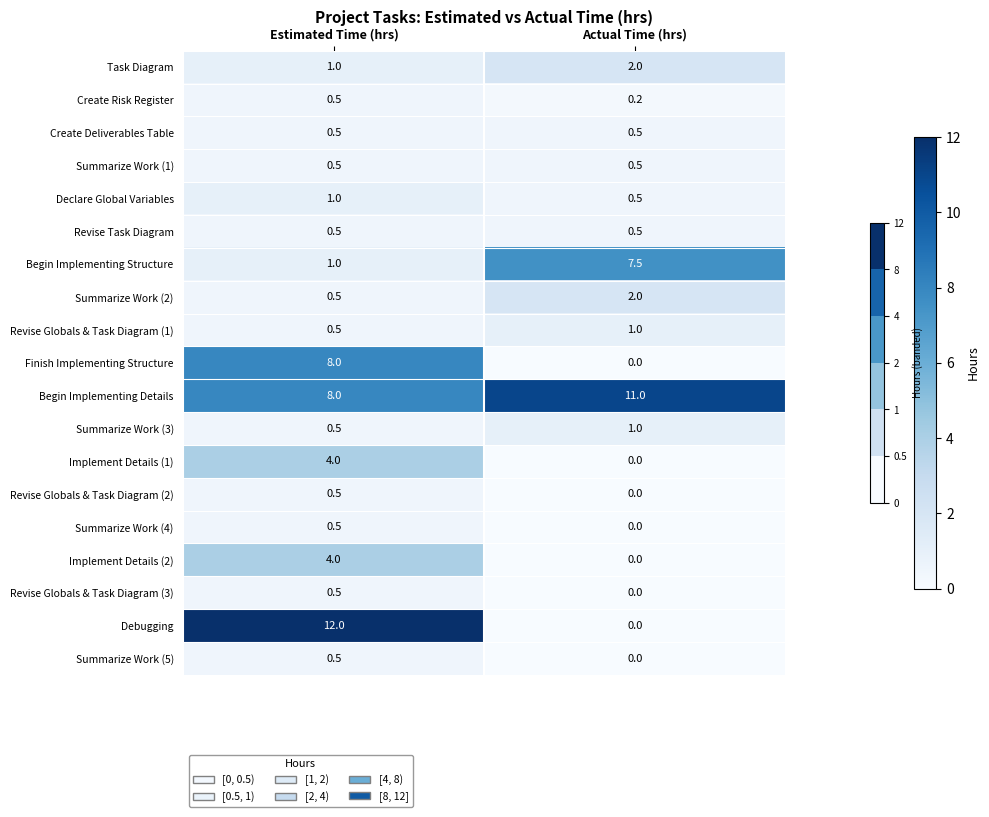

List the labels in order of Summarize Work (2) value, largest first.

Actual Time (hrs), Estimated Time (hrs)